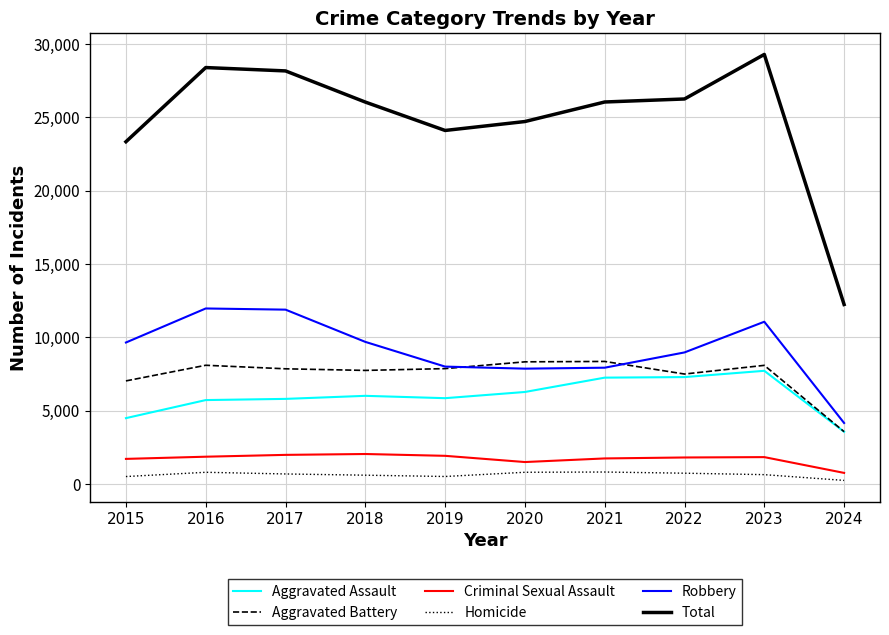

Which series has the widest spread of values?

Total